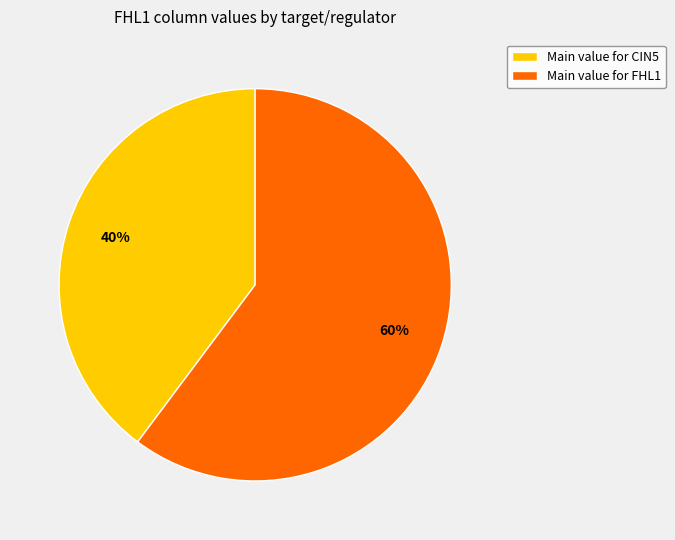

To the nearest percent, what percentage of the pie is Main value for CIN5?

40%